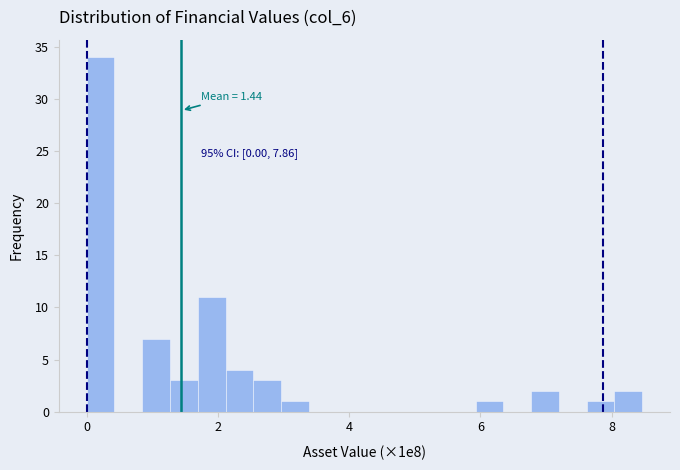

Around what value on the x-axis is the tallest bar? Give the approximate position of its centre, as read against the axis.

0.2